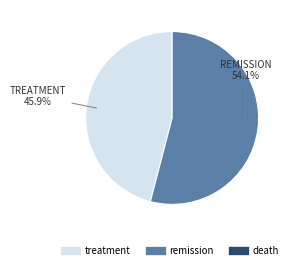

Does any single category account for the majority?

Yes